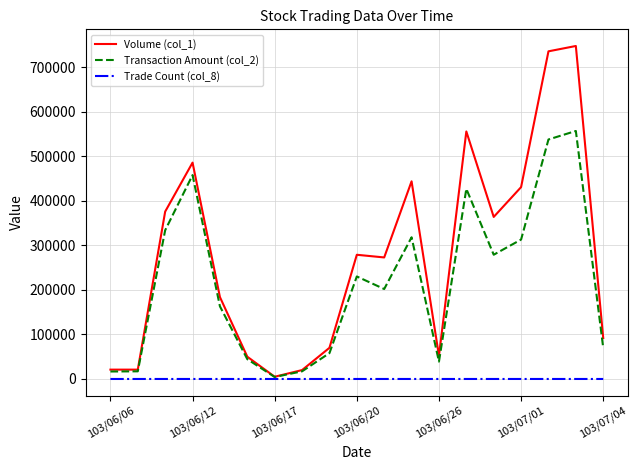

What is the difference between the maximum and minimum values in the Trade Count (col_8) series?

15